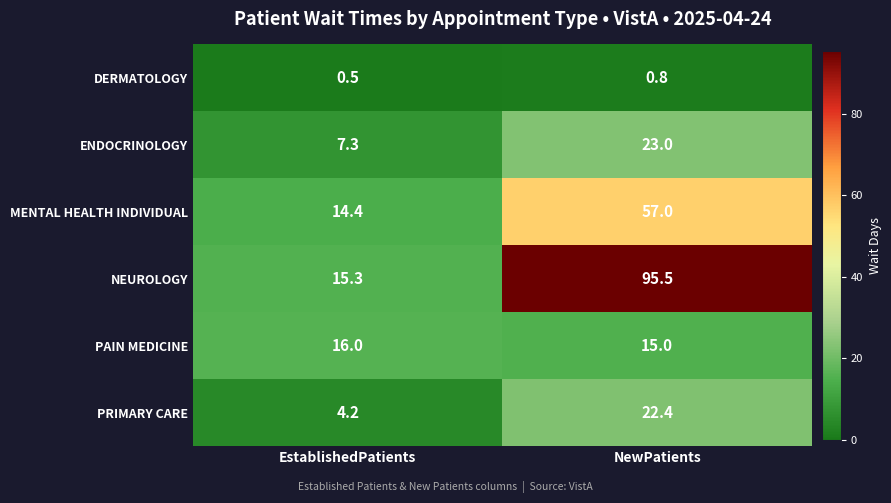

What is the approximate value of MENTAL HEALTH INDIVIDUAL at EstablishedPatients?

14.4